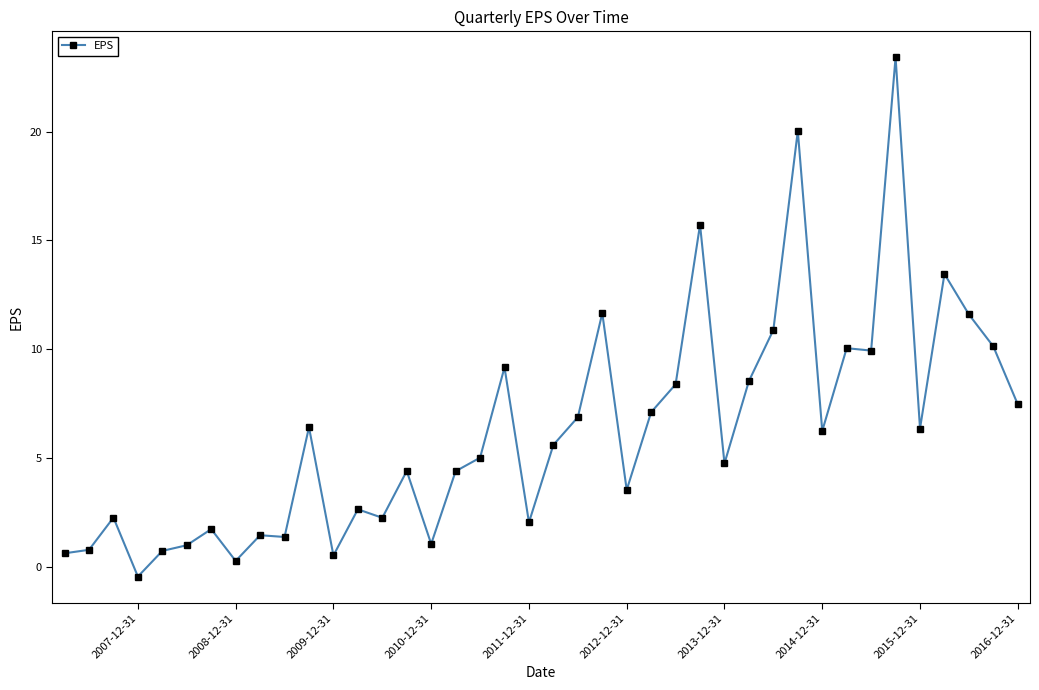

True or false: the data has more than 0 interior local peaks.

True